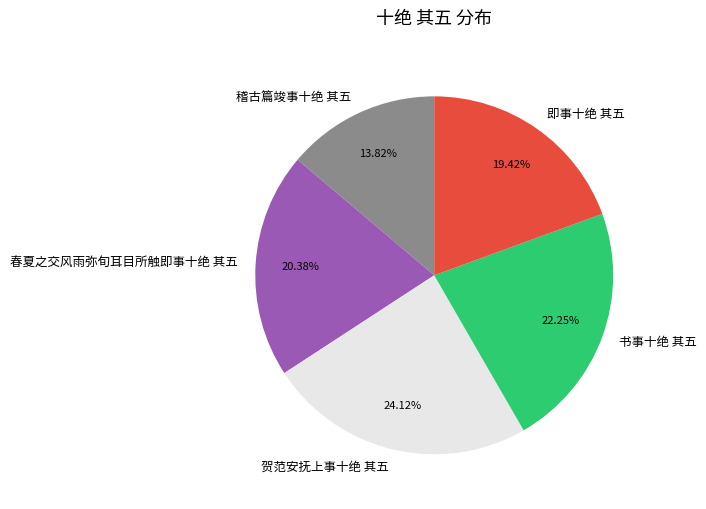

Rank the categories by value from highest to lowest.

贺范安抚上事十绝 其五, 书事十绝 其五, 春夏之交风雨弥旬耳目所触即事十绝 其五, 即事十绝 其五, 稽古篇竣事十绝 其五